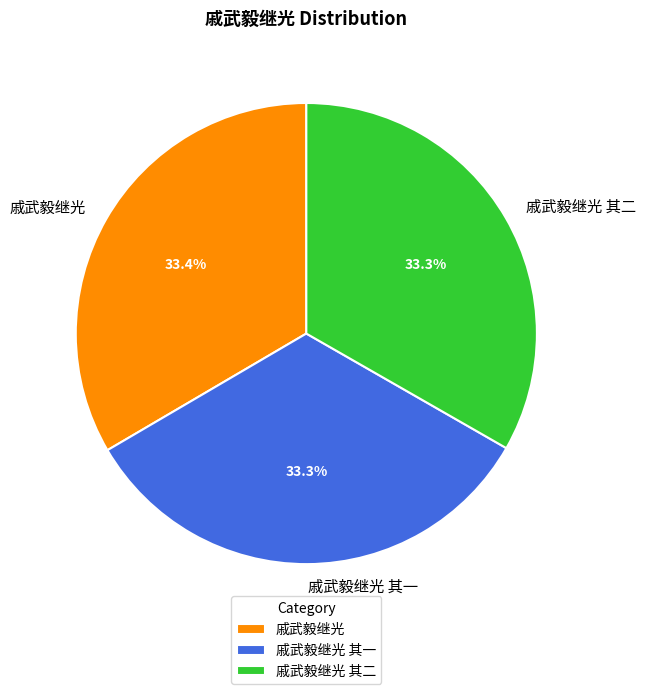

What portion of the pie excludes 戚武毅继光?

66.6%